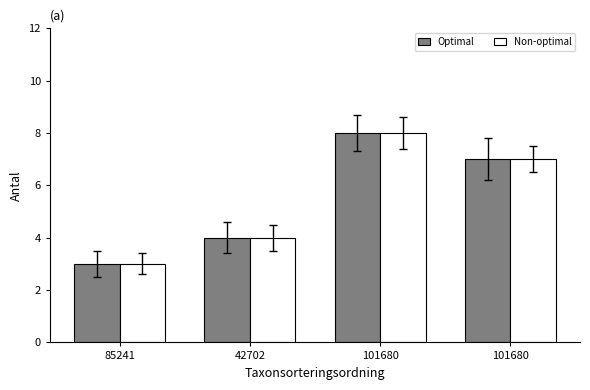

What is the label of the 1st bar from the left?

85241